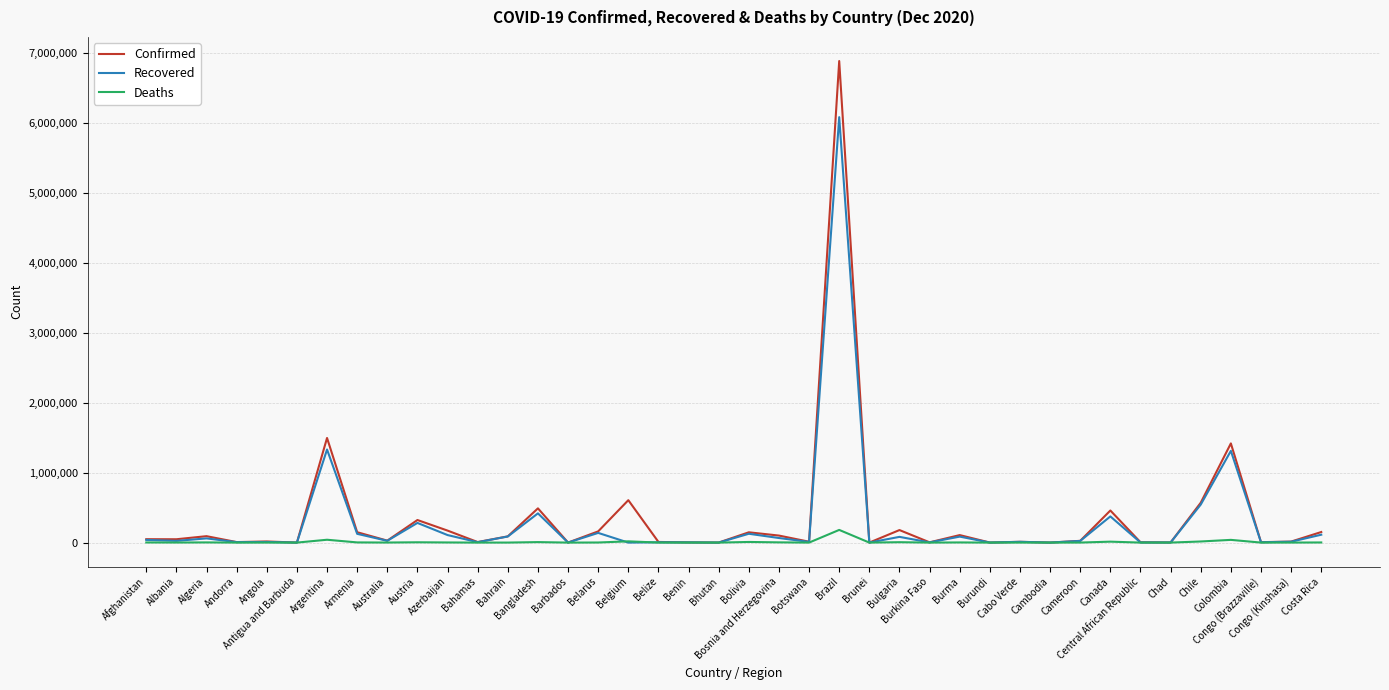

What position from the right is Azerbaijan?

30